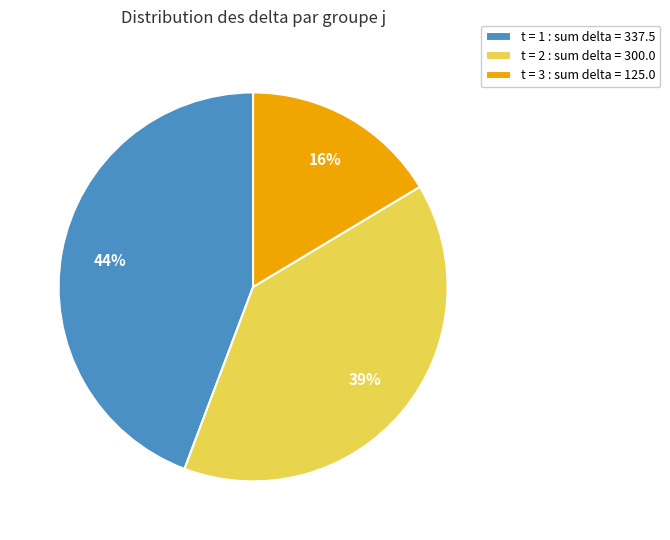

Which slice is the smallest?

t = 3 : sum delta = 125.0